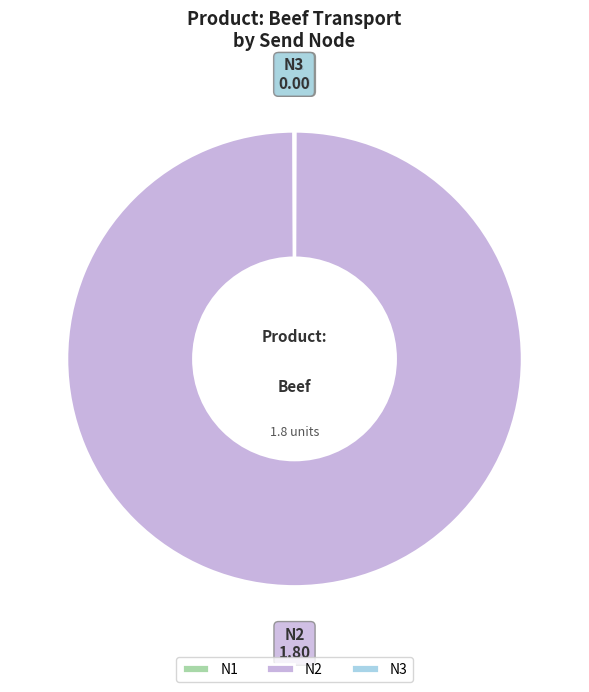

Which slice is the largest?

N2